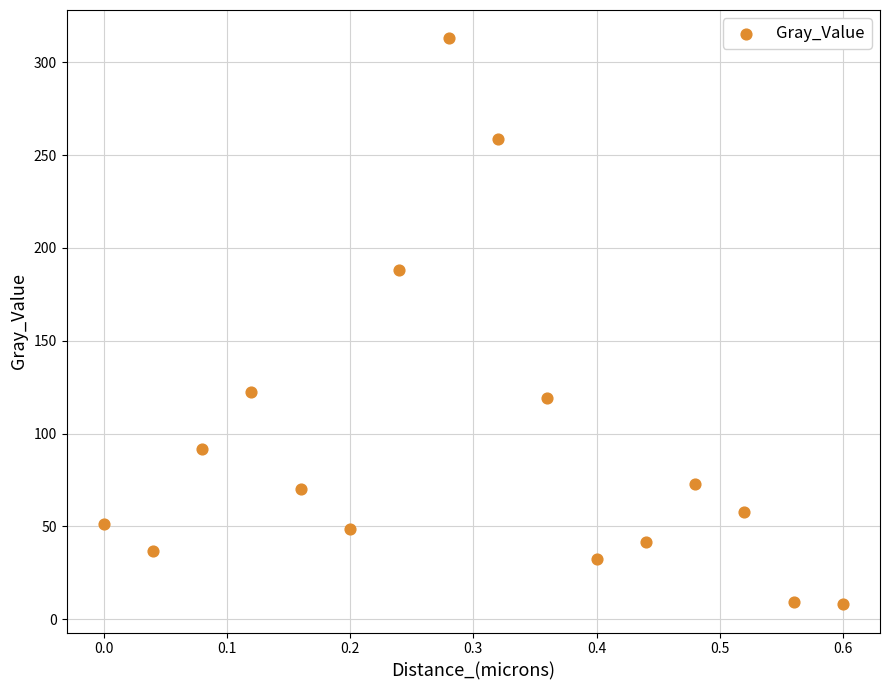

What Y value in the scatter plot is closest to 160?

188.0